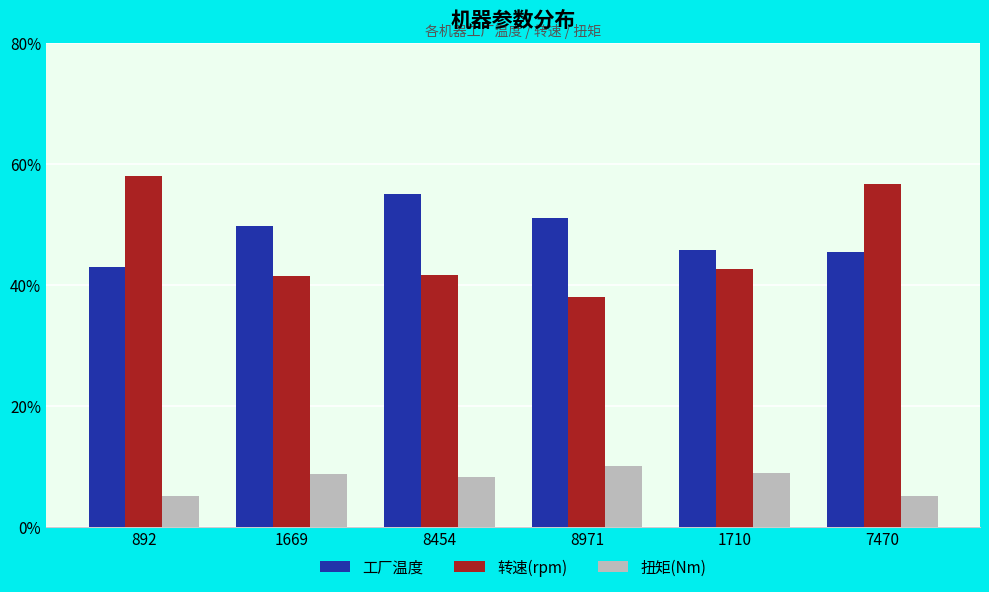

Count the number of data series in this chart.

3